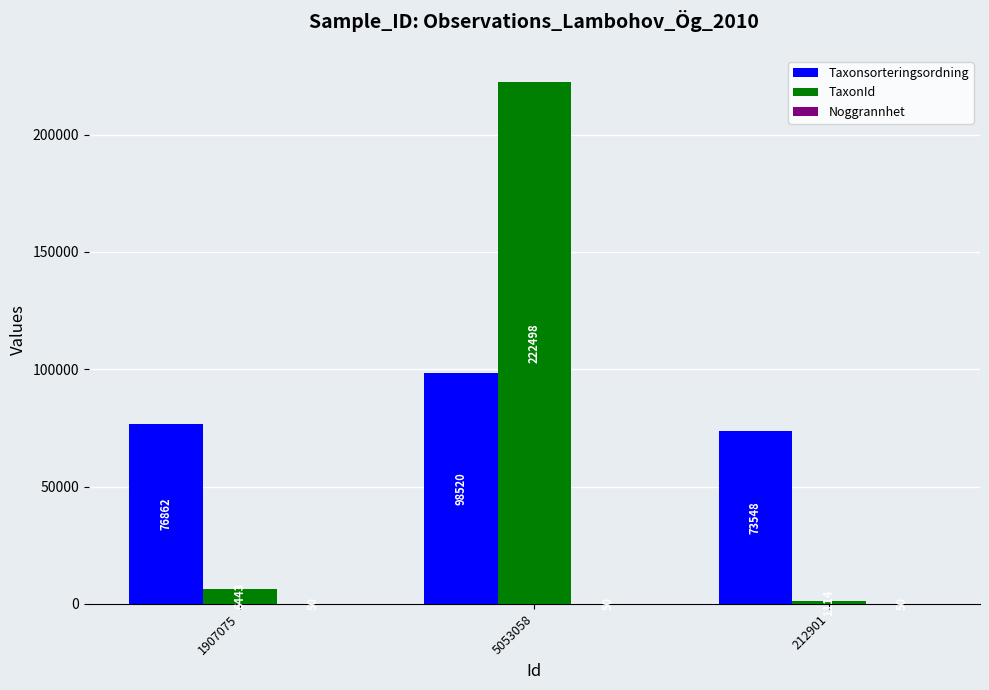

How many groups of bars are there?

3